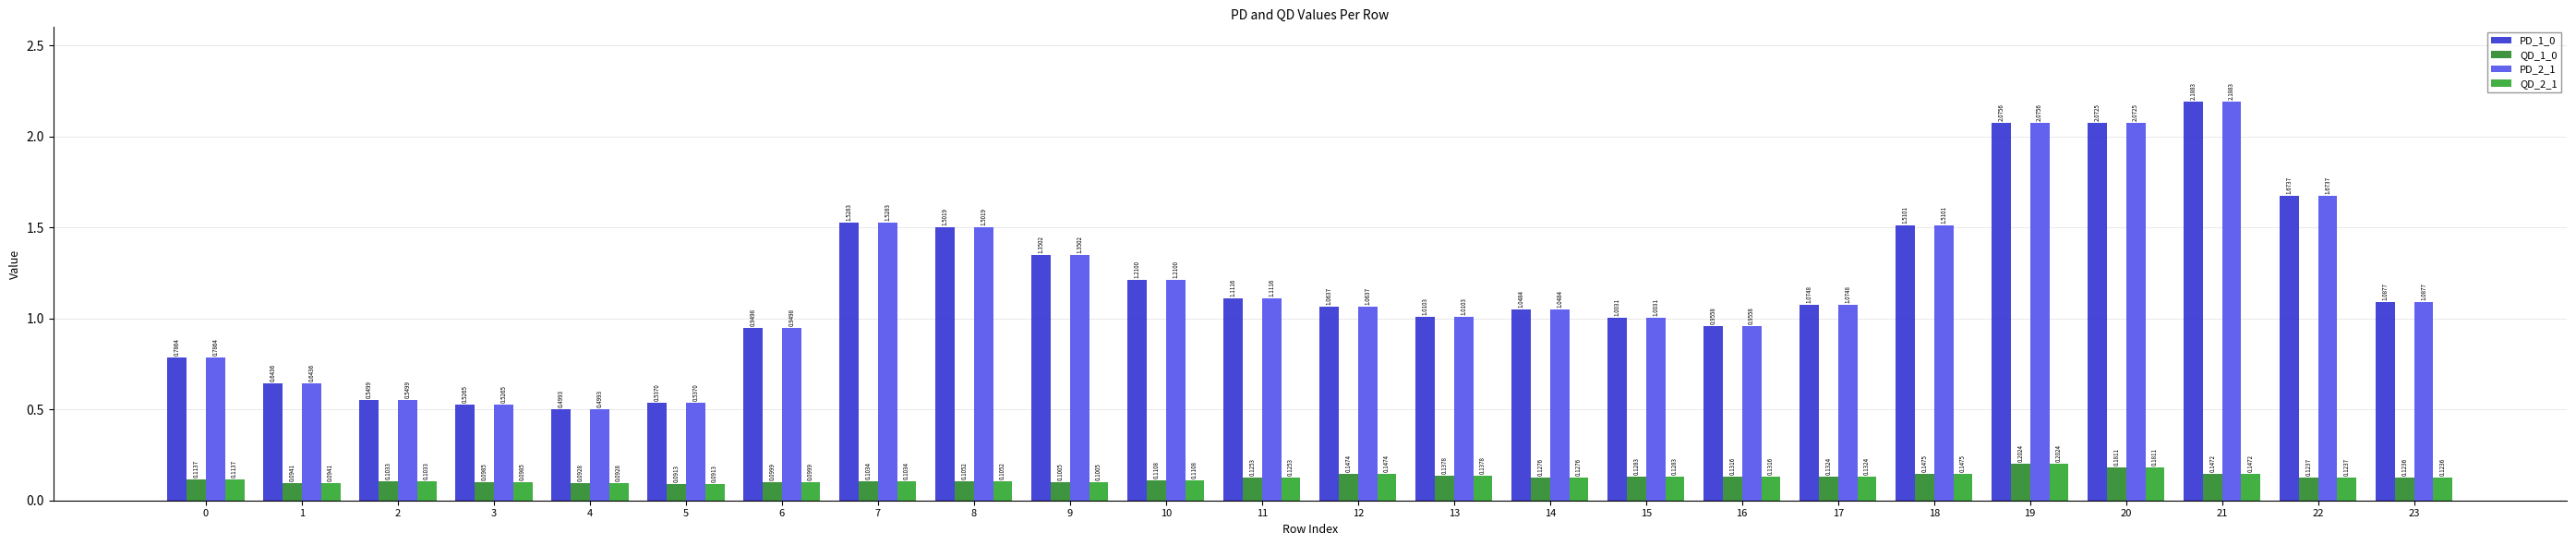

Read the PD_1_0 value at 14.

1.0